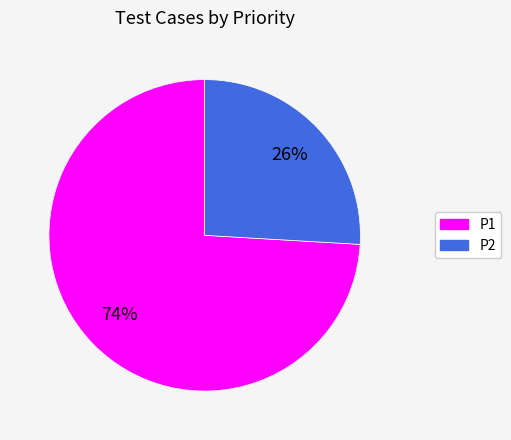

Between P1 and P2, which is larger?

P1